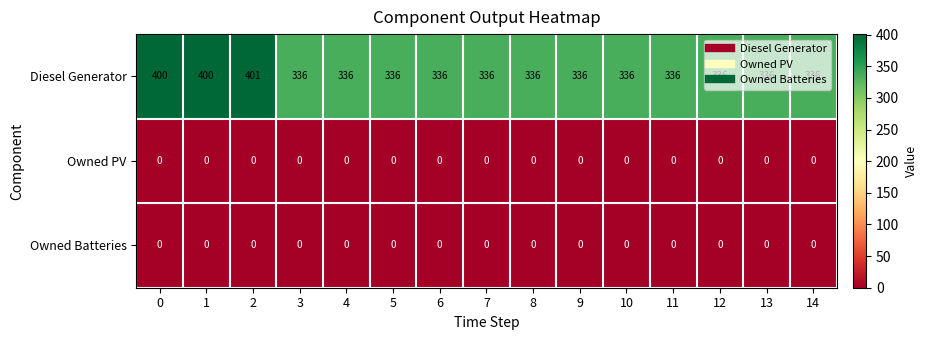

Which series has the largest range (max minus min)?

Diesel Generator